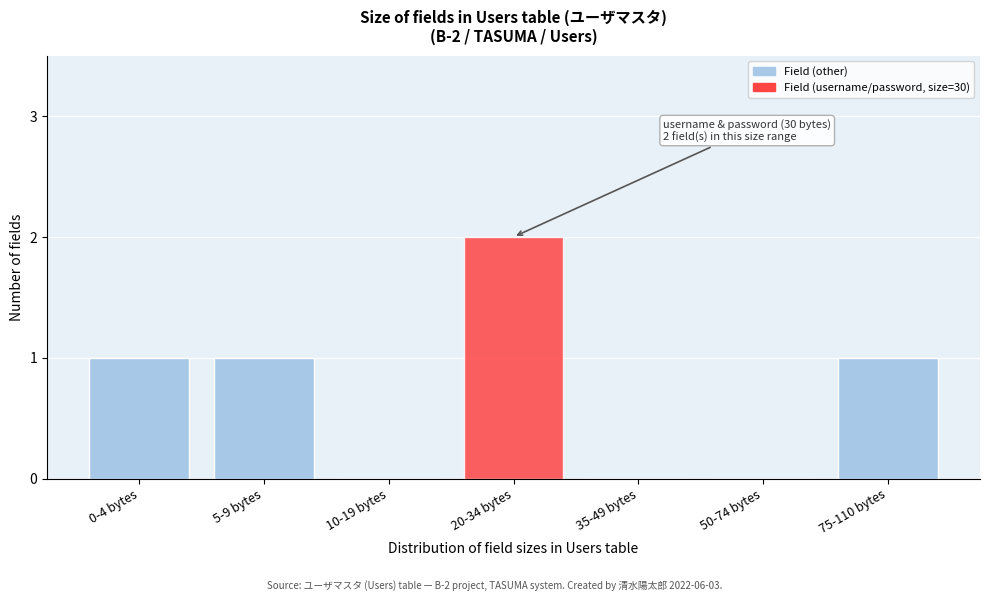

Reading left to right, what are all the values shown in this chart?

0-4 bytes=1	5-9 bytes=1	10-19 bytes=0	20-34 bytes=2	35-49 bytes=0	50-74 bytes=0	75-110 bytes=1